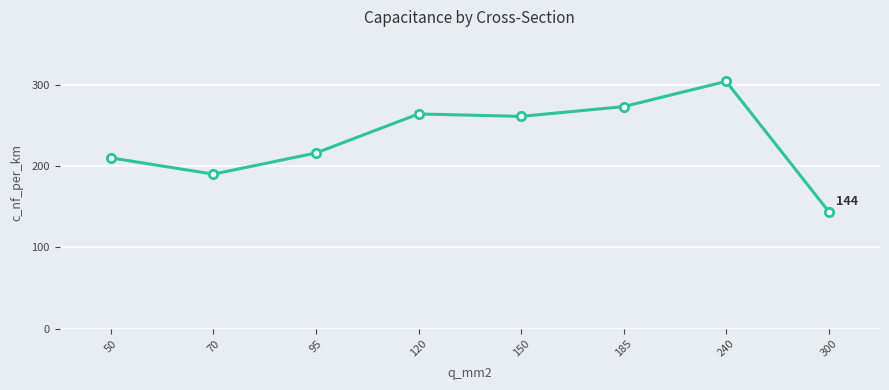

What is the average value?

233